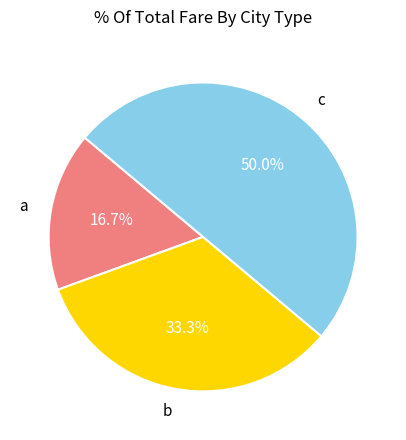

Does a account for over 50% of the chart?

No